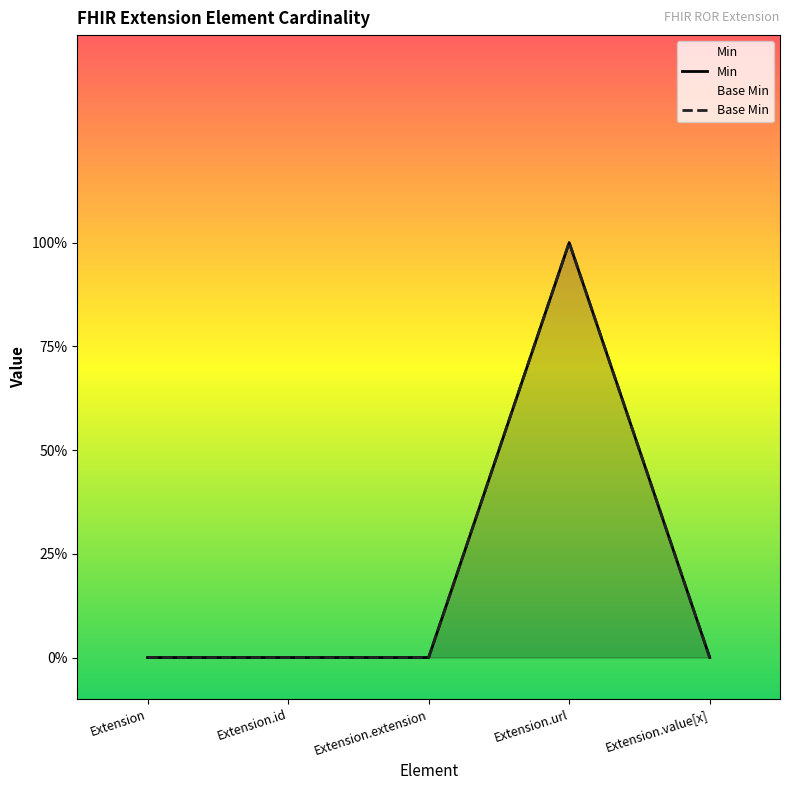

What are all the series names shown in the legend?

Min, Base Min